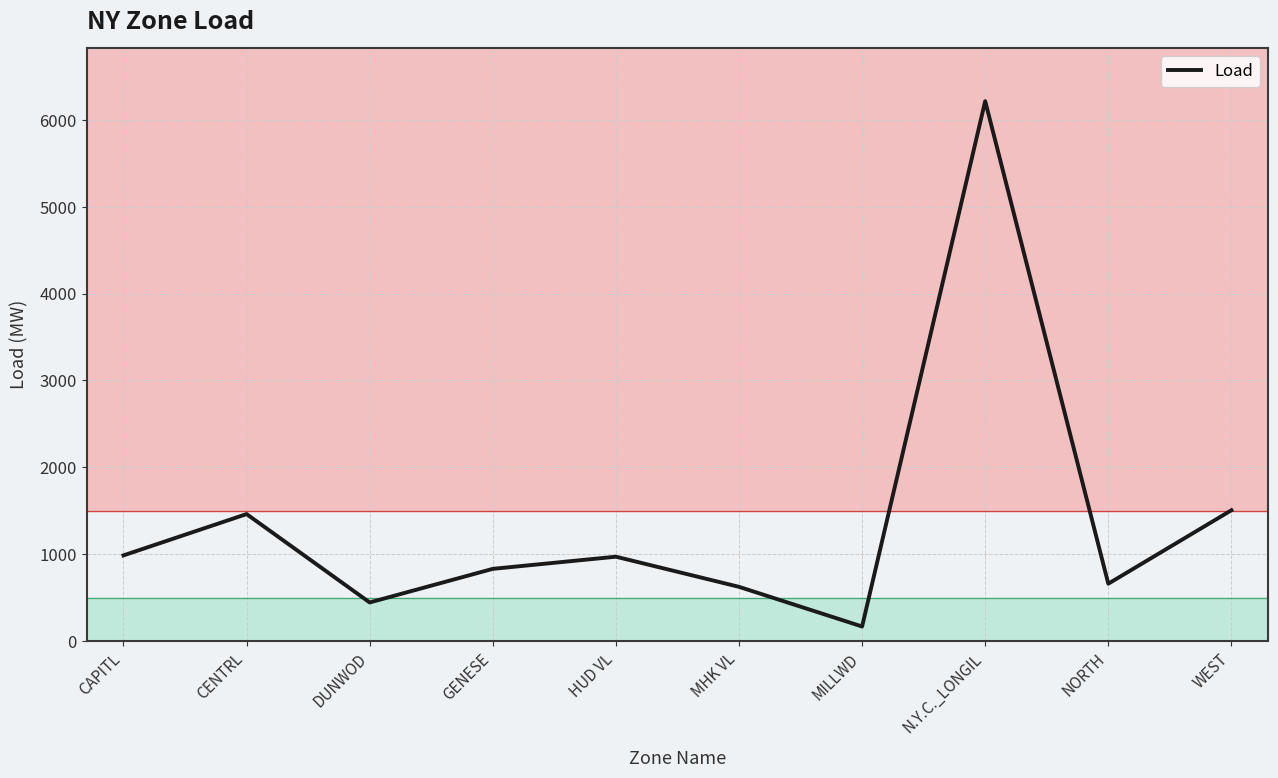

Read the value at CAPITL.

985